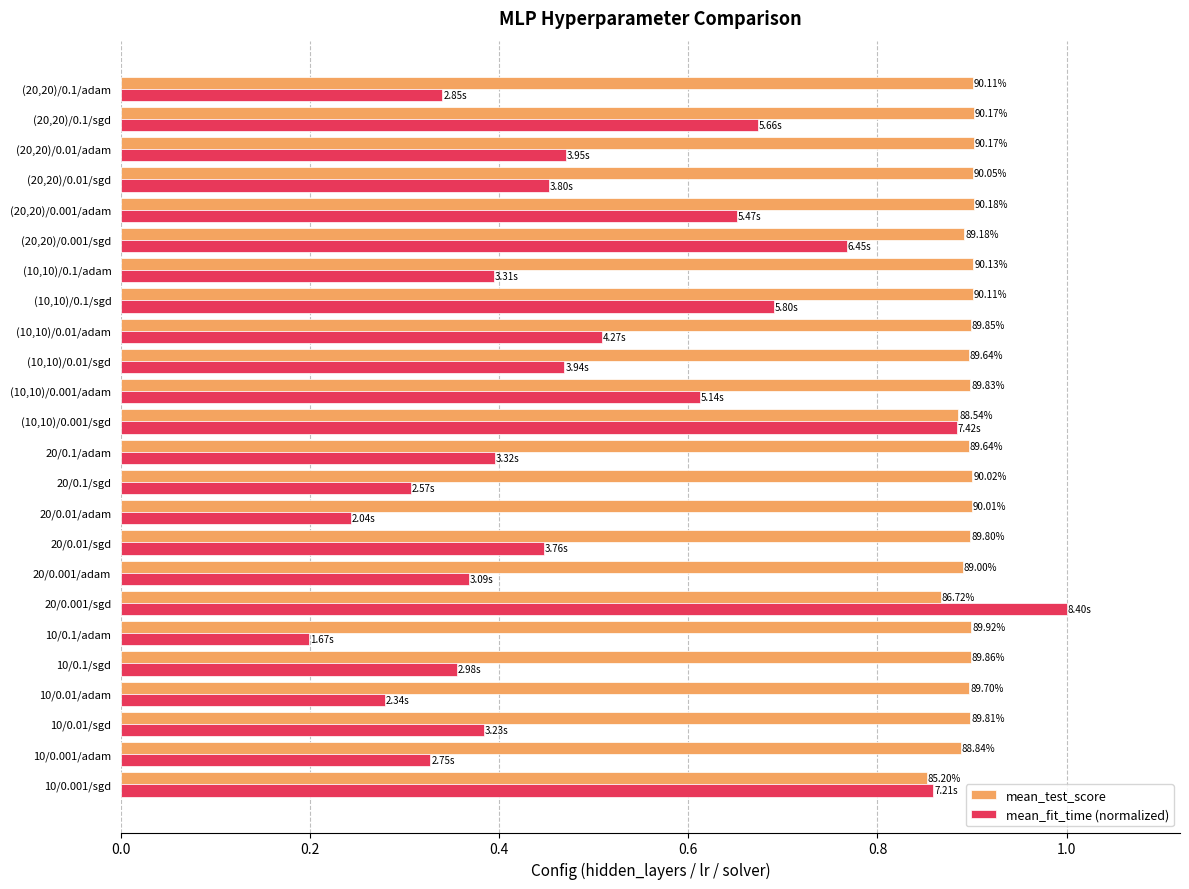

What is the average value of the mean_test_score series?

0.9